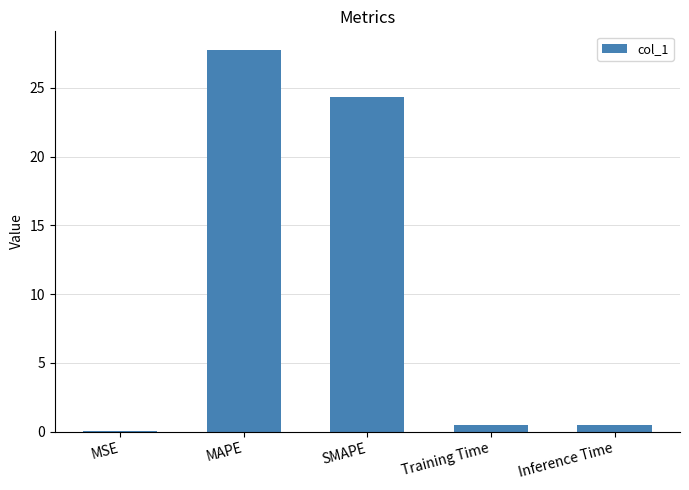

What is the greatest value displayed?

27.7